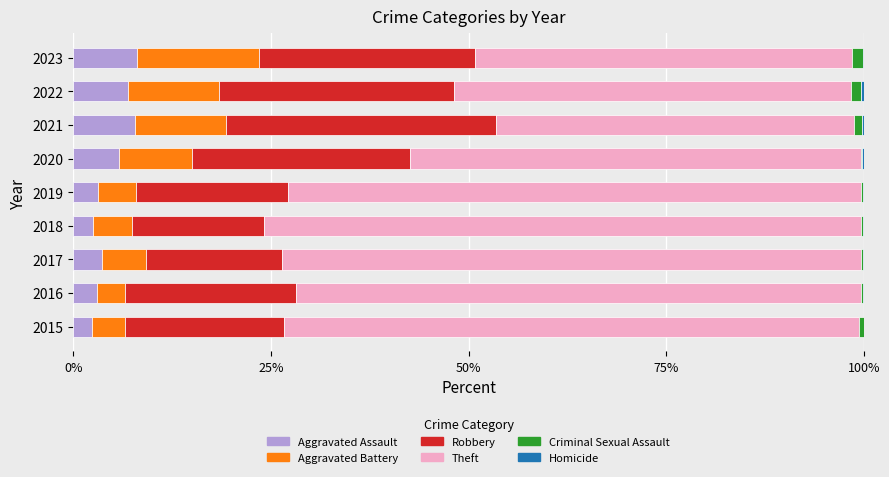

How many distinct data groups are displayed?

6